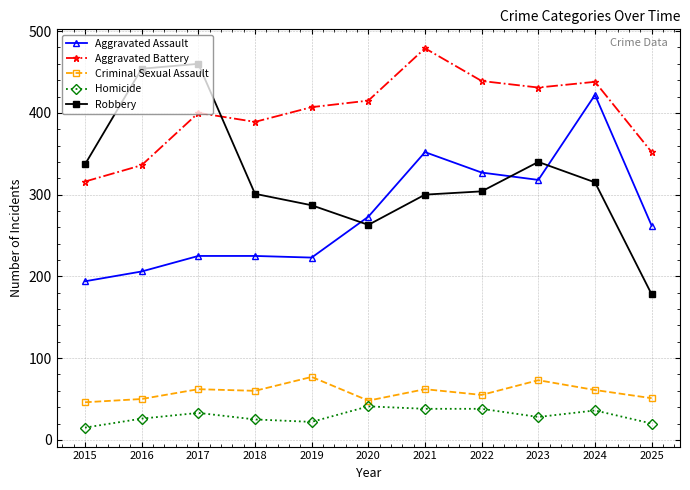

Which series has the widest spread of values?

Robbery